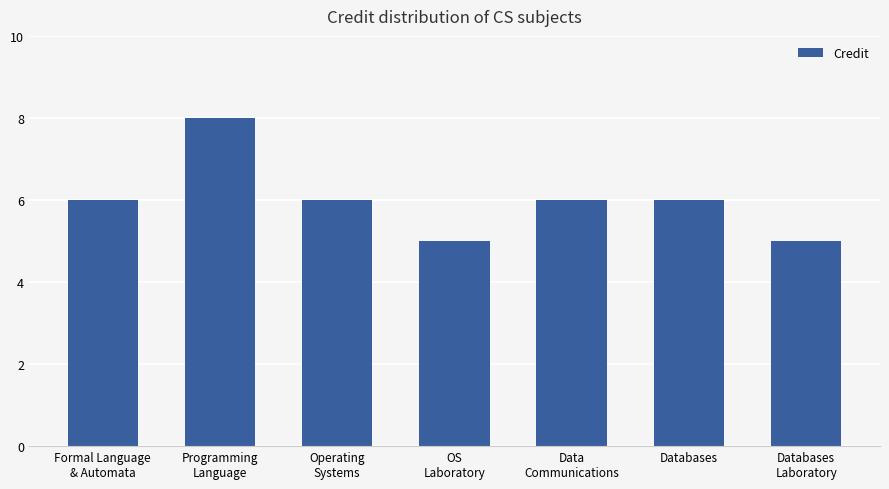

What is the greatest value displayed?

8